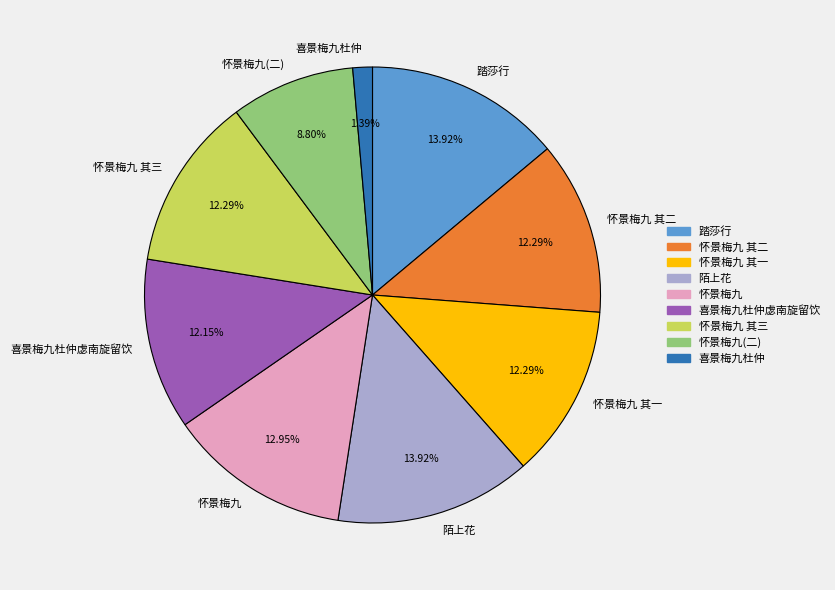

Approximately how many times larger is the value at 怀景梅九 其一 compared to 陌上花?

0.9